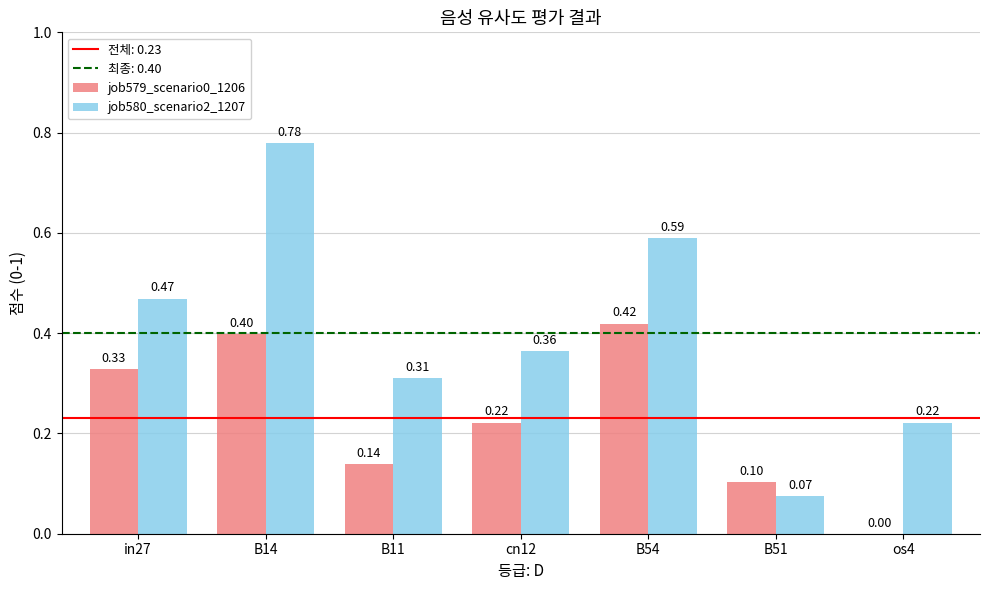

Between B11 and cn12, which series saw the biggest shift?

job579_scenario0_1206